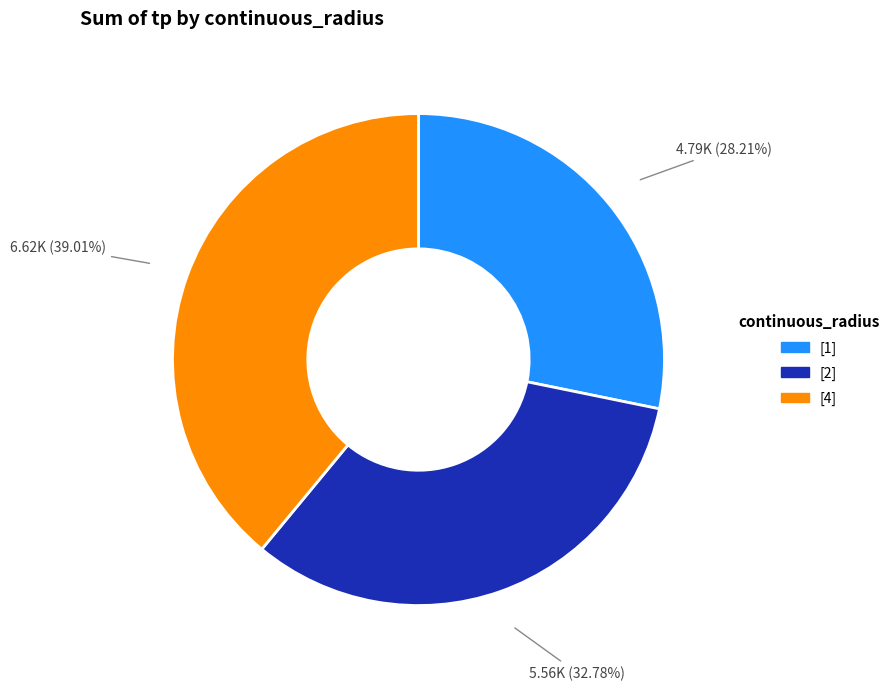

To the nearest percent, what percentage of the pie is [1]?

28%